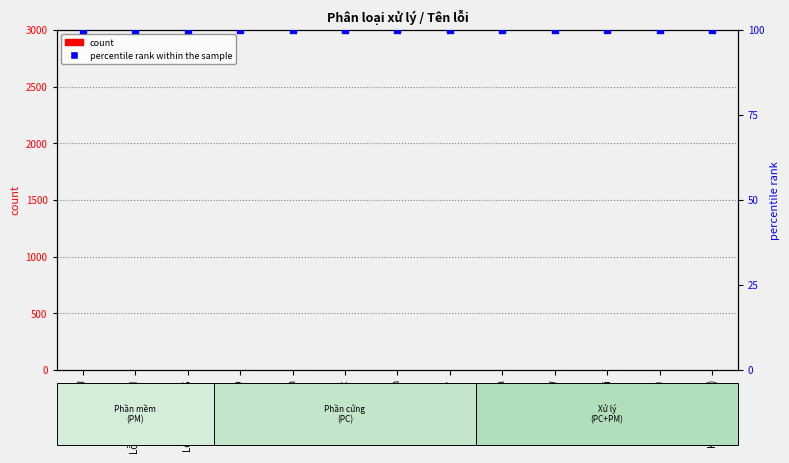

Which series contains the lowest Y value?

count